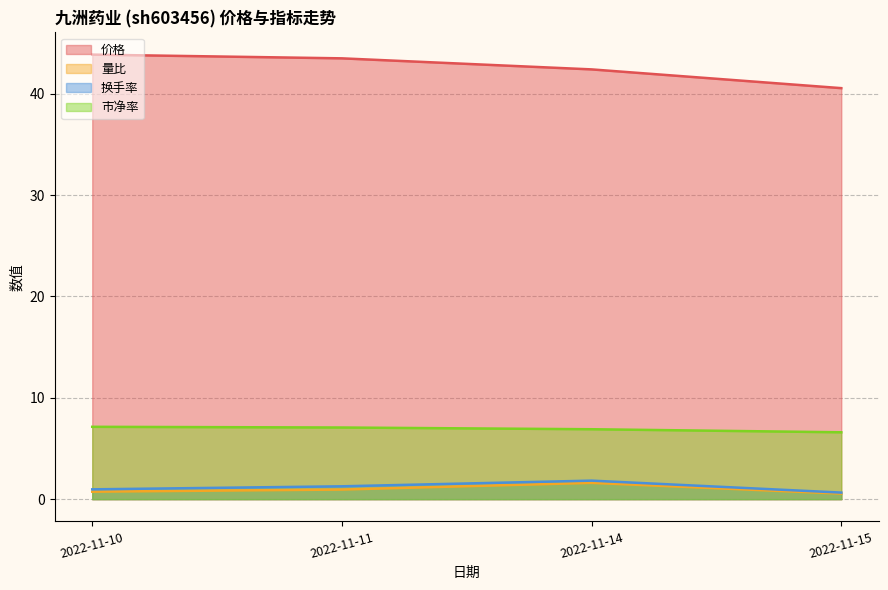

True or false: 市净率 has a value of 7.1 at 2022-11-11.

True